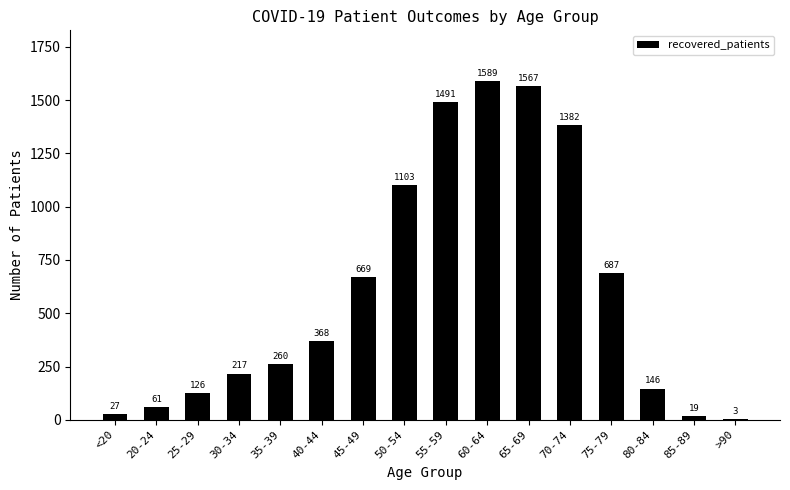

The chart shows a value of 980 at 55-59. True or false?

False